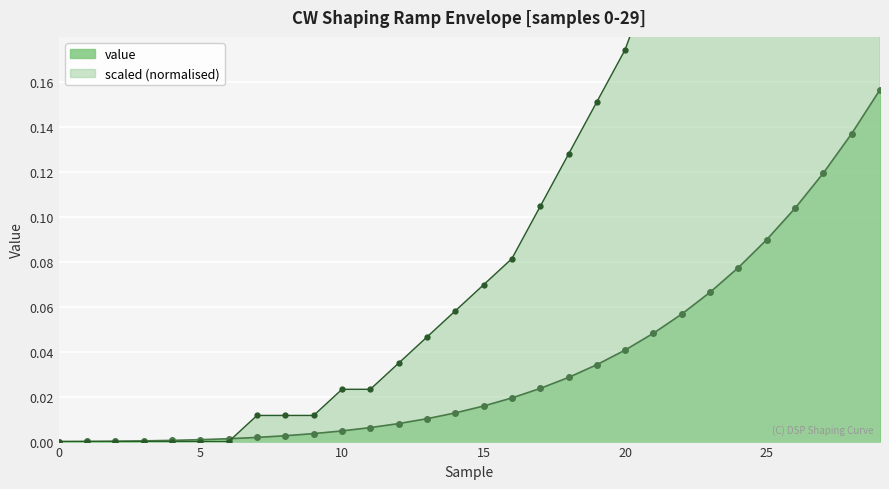

What is the difference between the second highest and second lowest values?

0.1